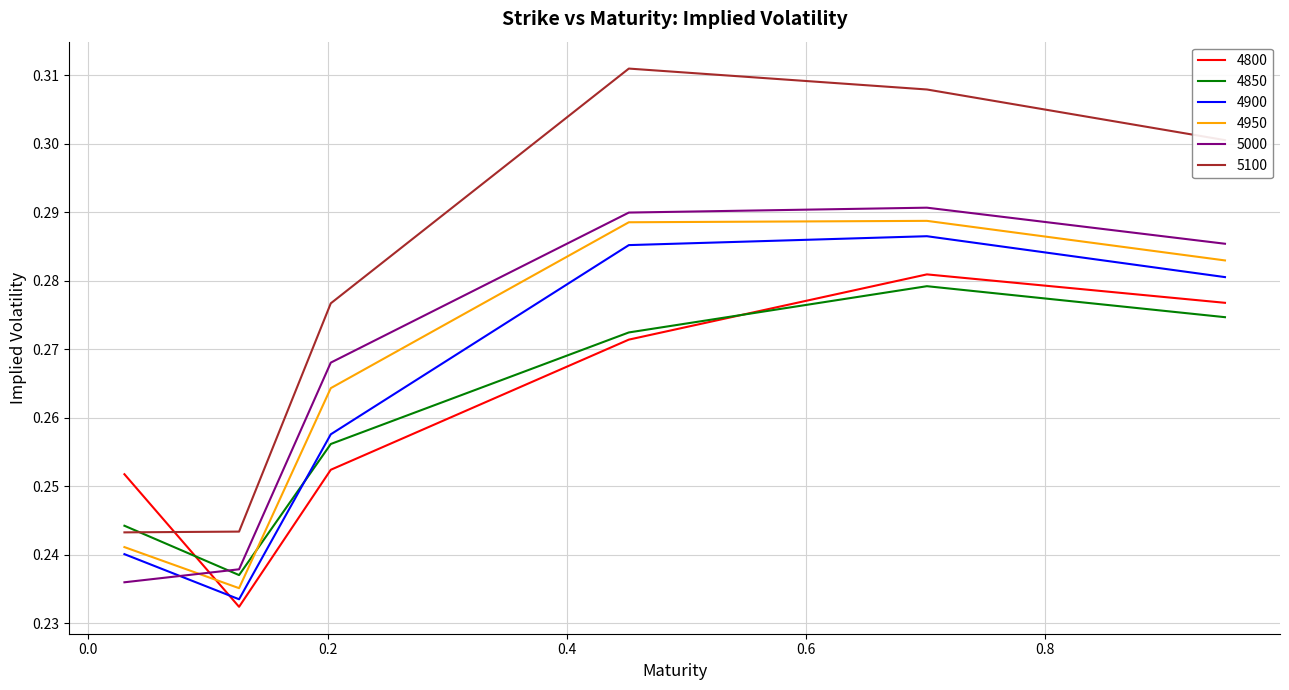

True or false: 4900 and 5100 intersect in this chart.

False